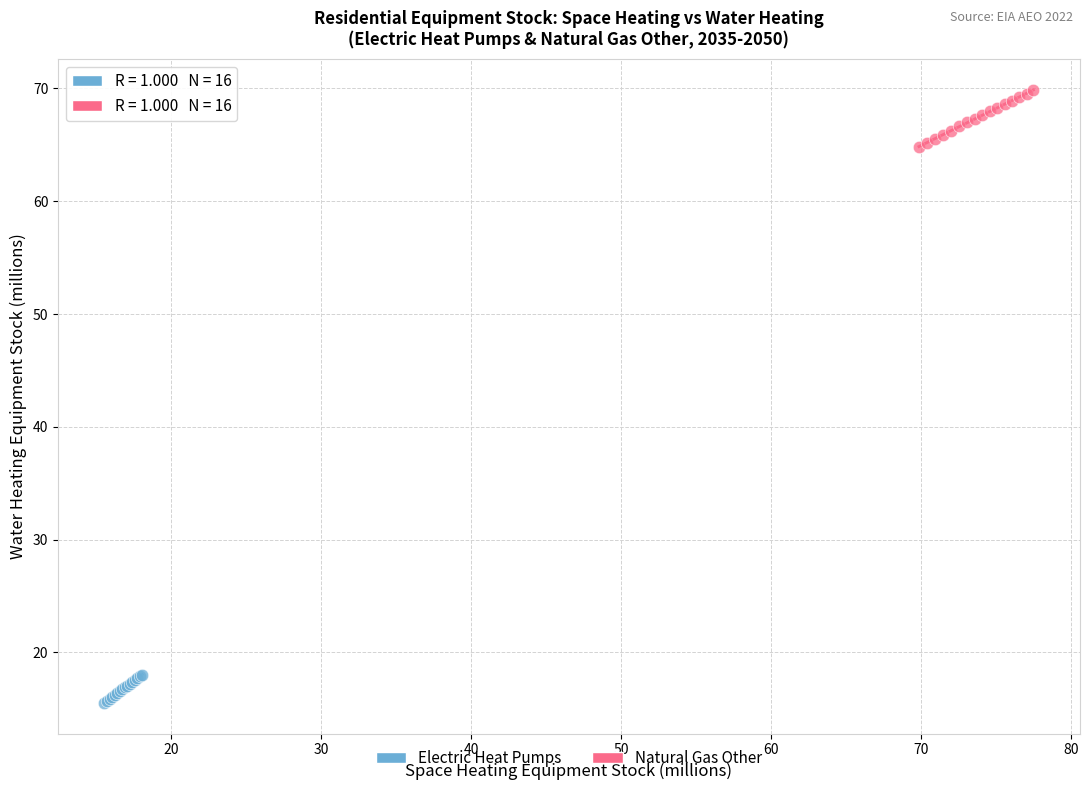

Which series contains the lowest Y value?

Electric Heat Pumps